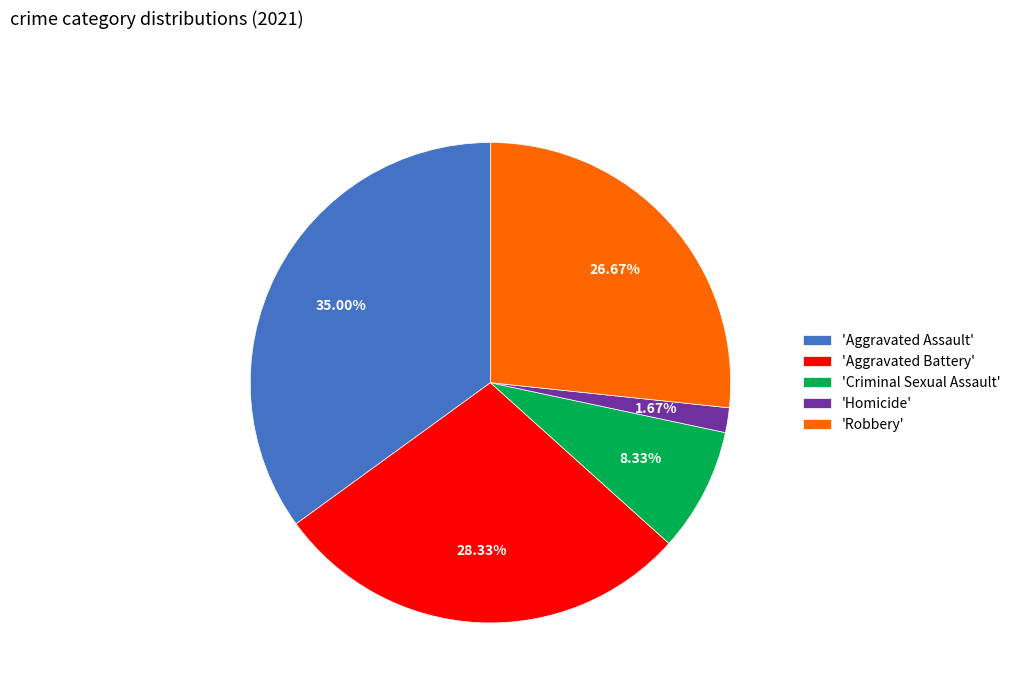

Is there a majority slice in this chart?

No